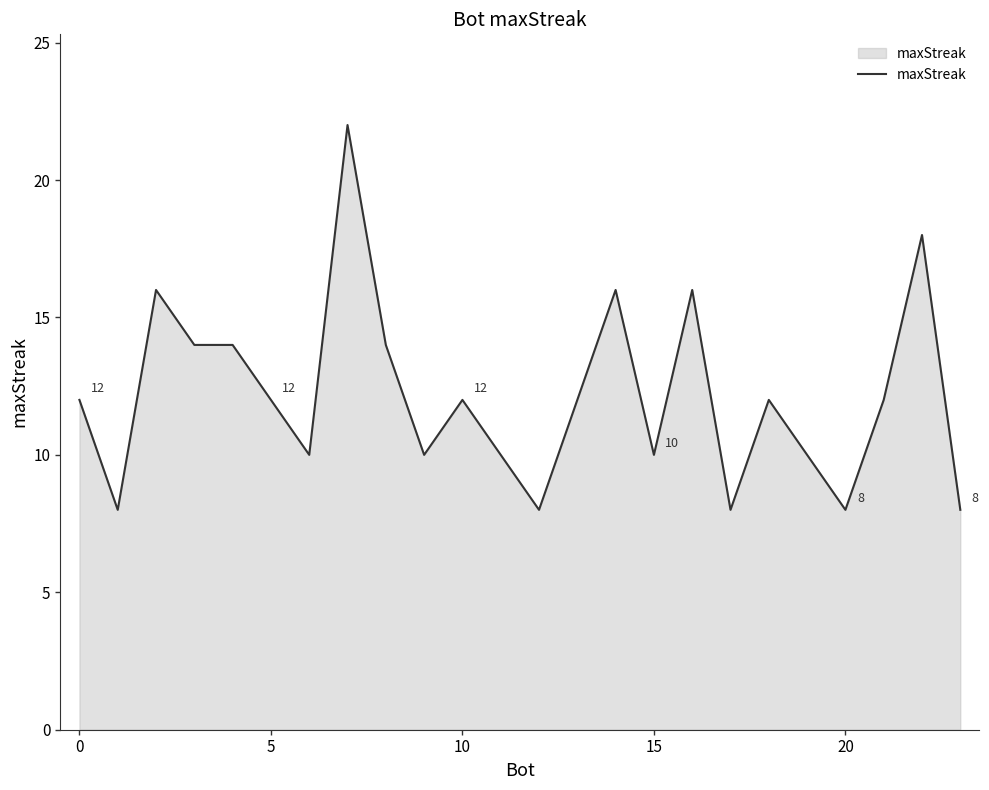

How many categories are shown in the chart?

24